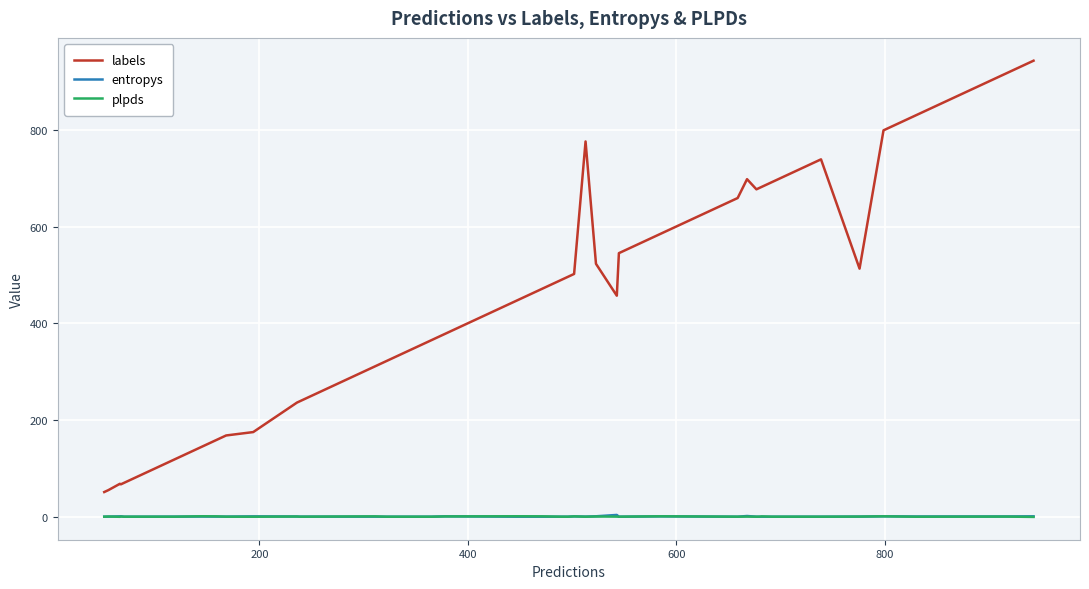

True or false: labels and plpds cross at least once.

False